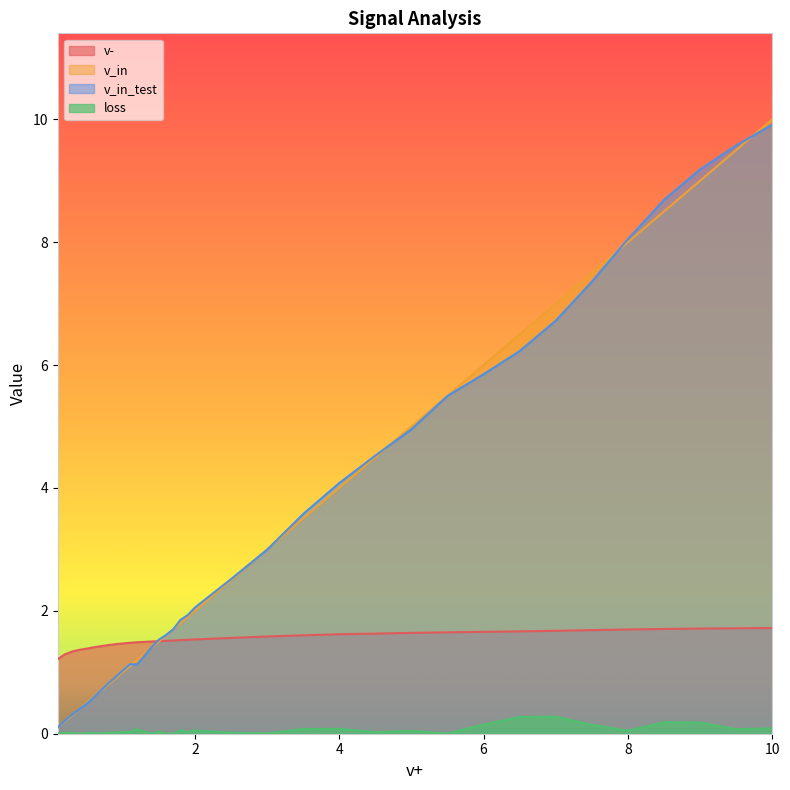

How many categories are shown in the chart?

36